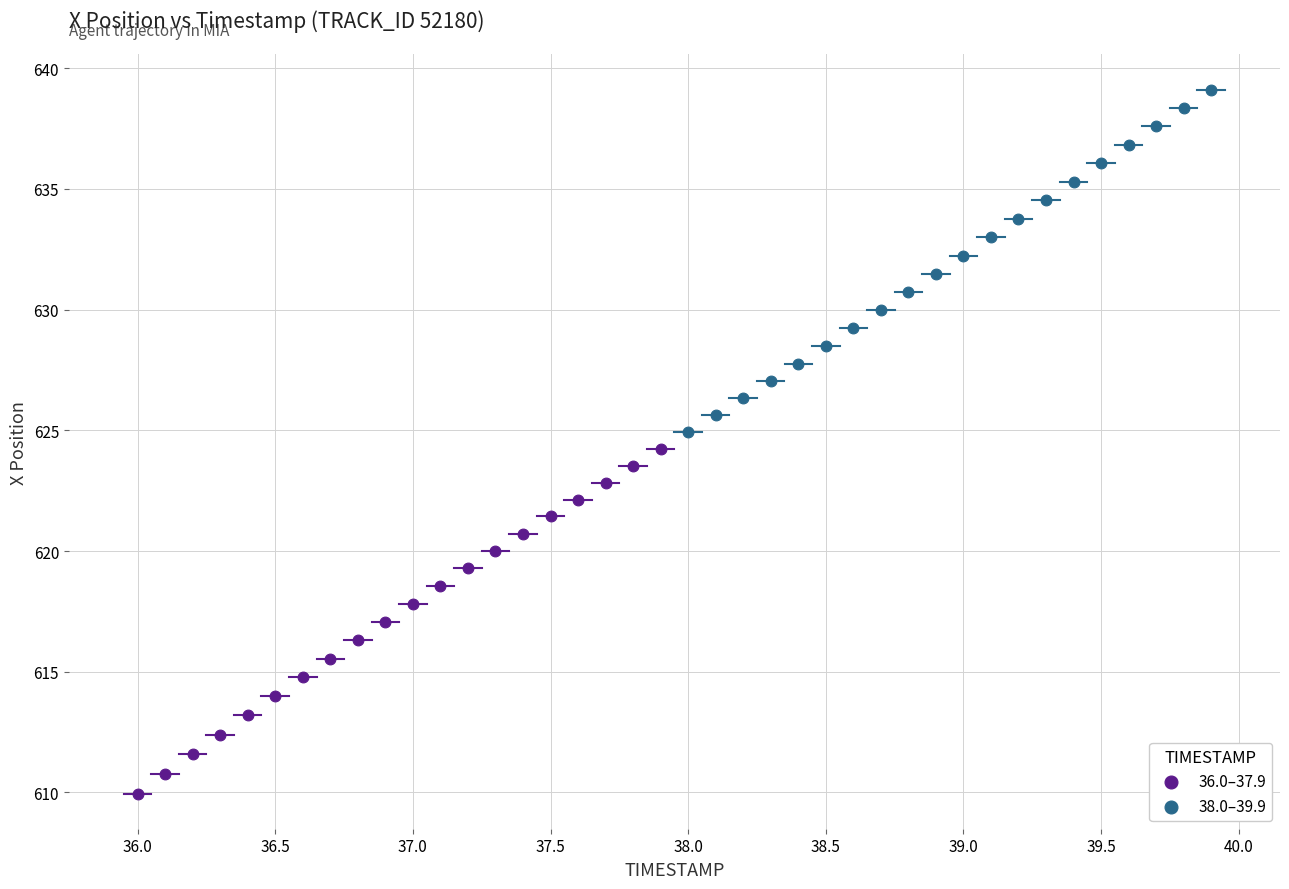

Which series has the largest Y range (max minus min)?

36.0–37.9